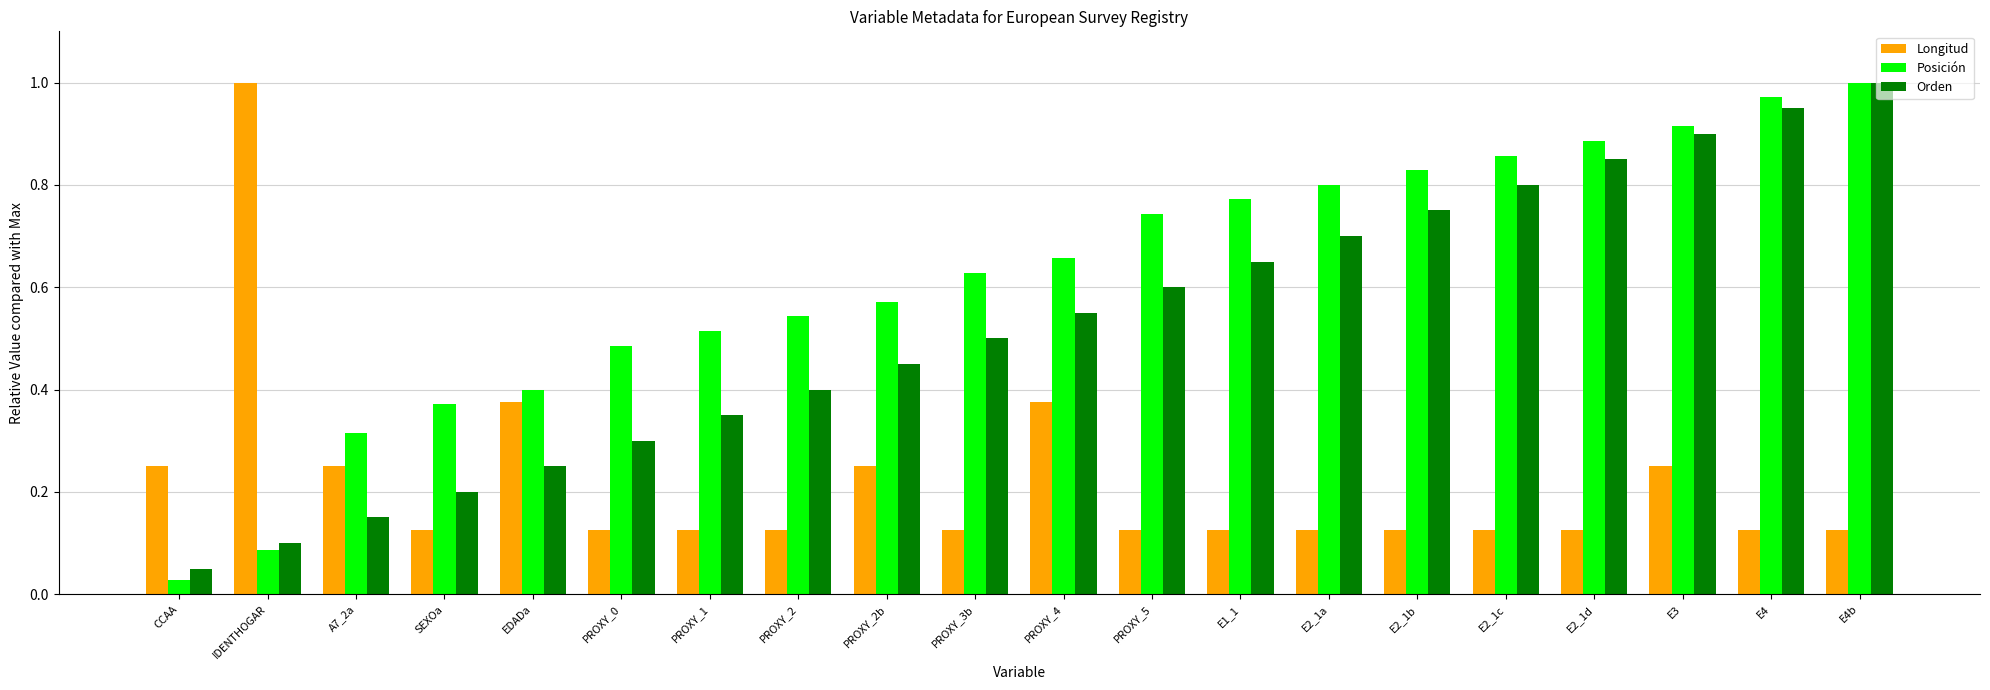

Which label corresponds to the smallest value in the chart?

CCAA